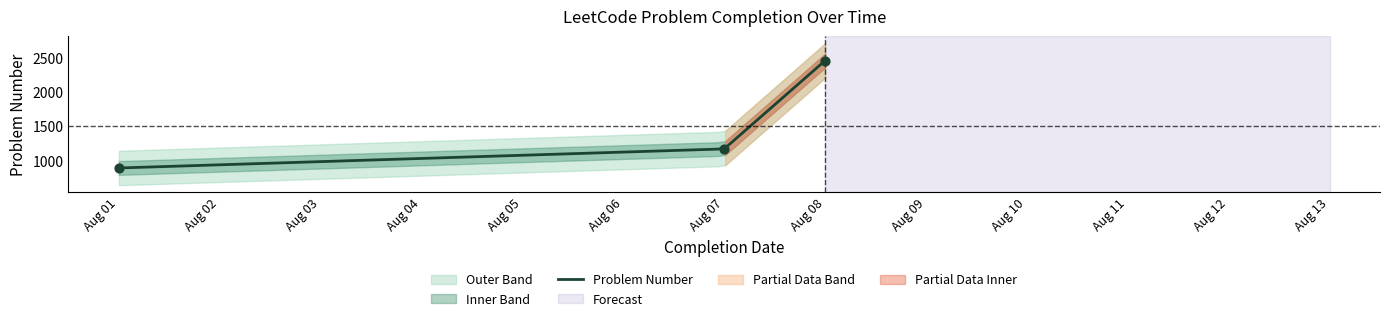

At which label does Problem Number reach its peak?

Aug 08